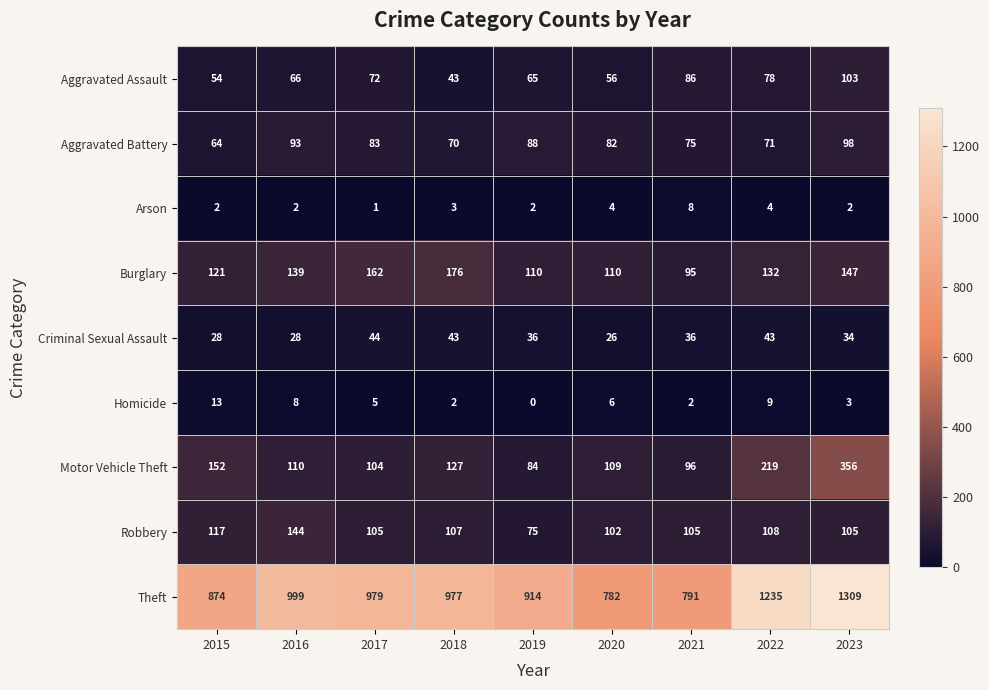

Where does the Robbery series first go above 105?

2015